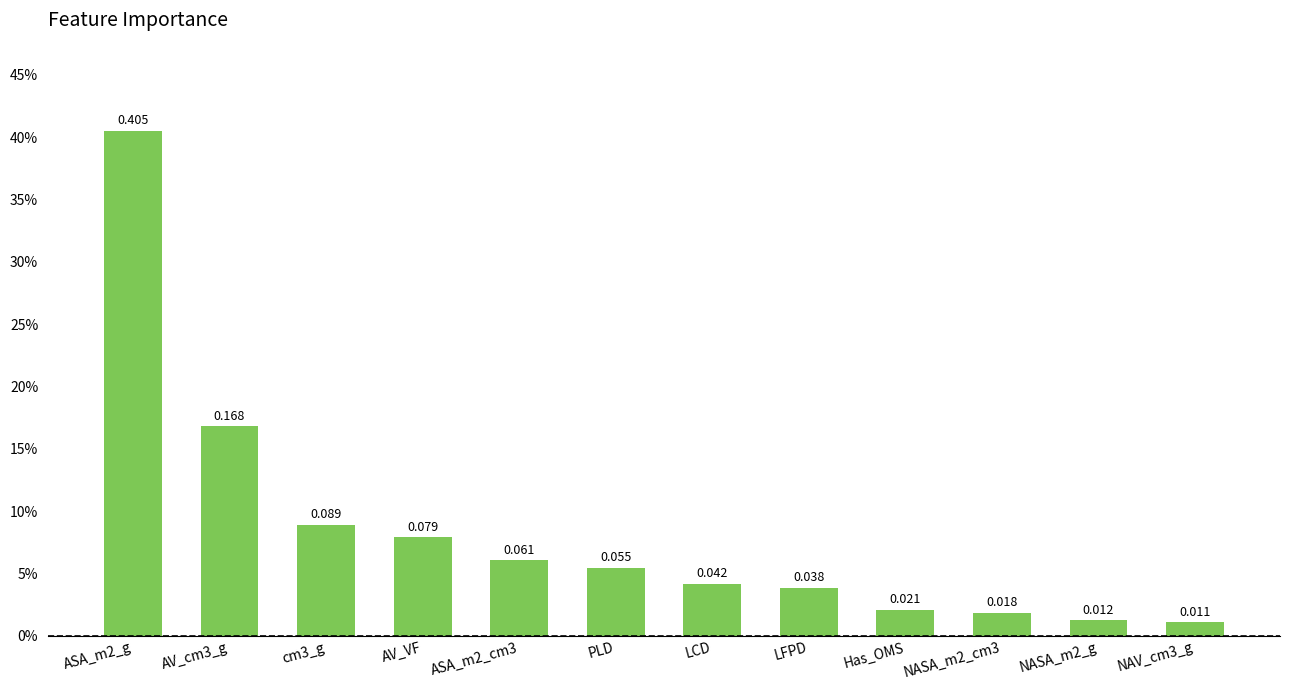

Does the chart contain any negative values?

No